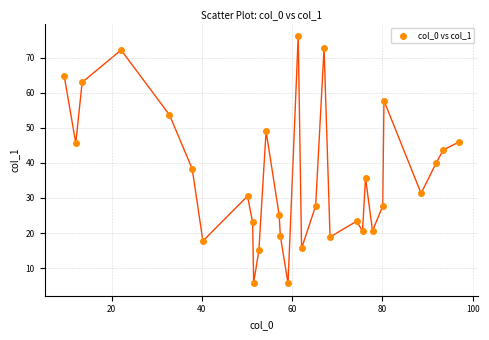

What is the range of Y values (max minus min)?

70.5